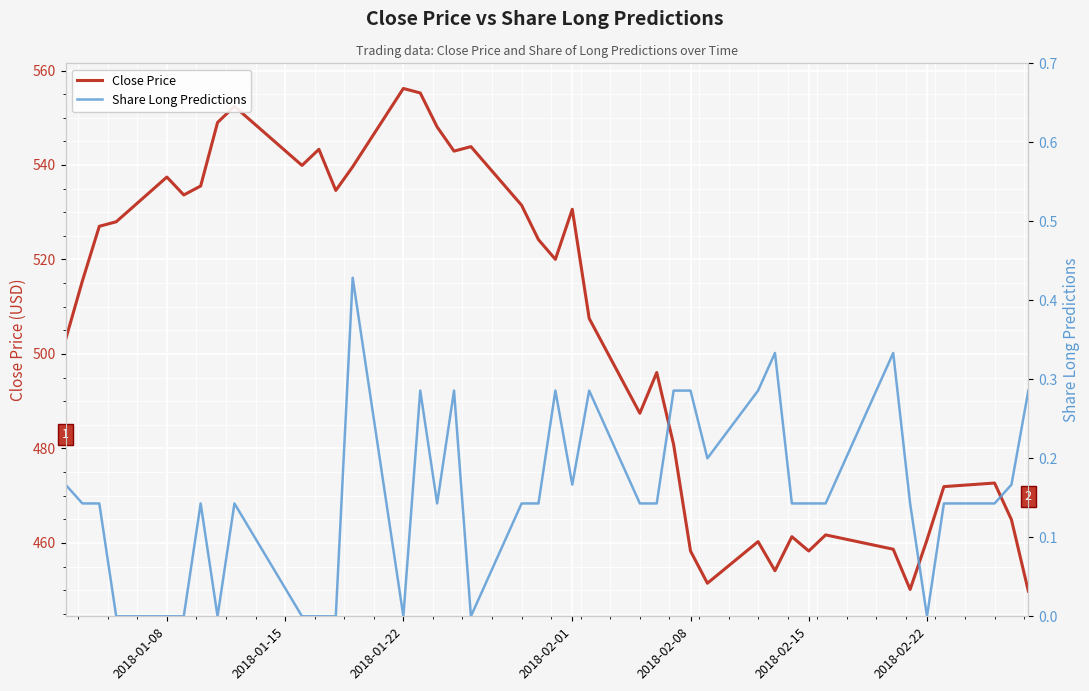

What is the value of the Close Price point at the 22nd from the left?

530.6